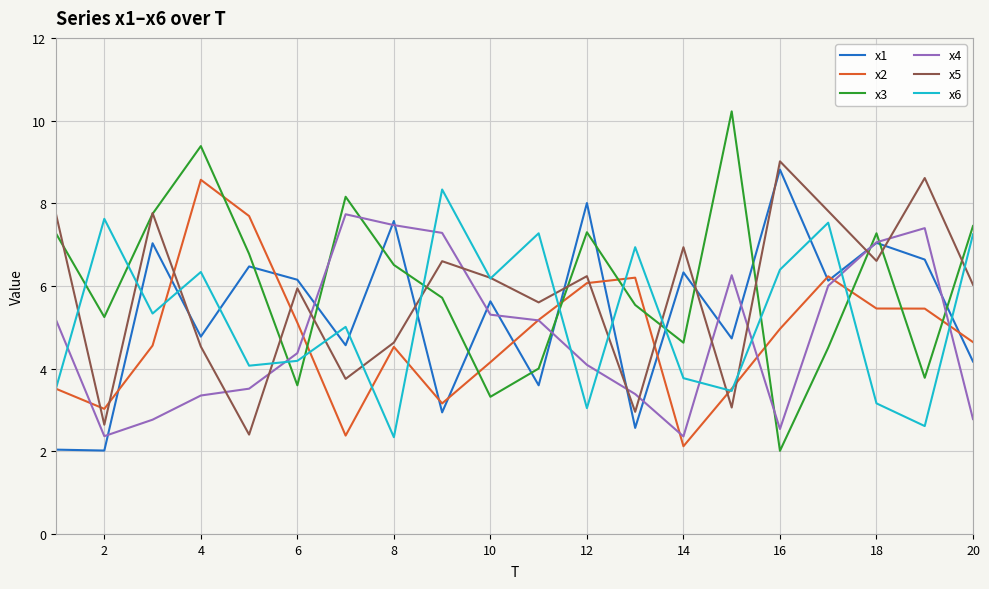

How many categories are shown in the chart?

20